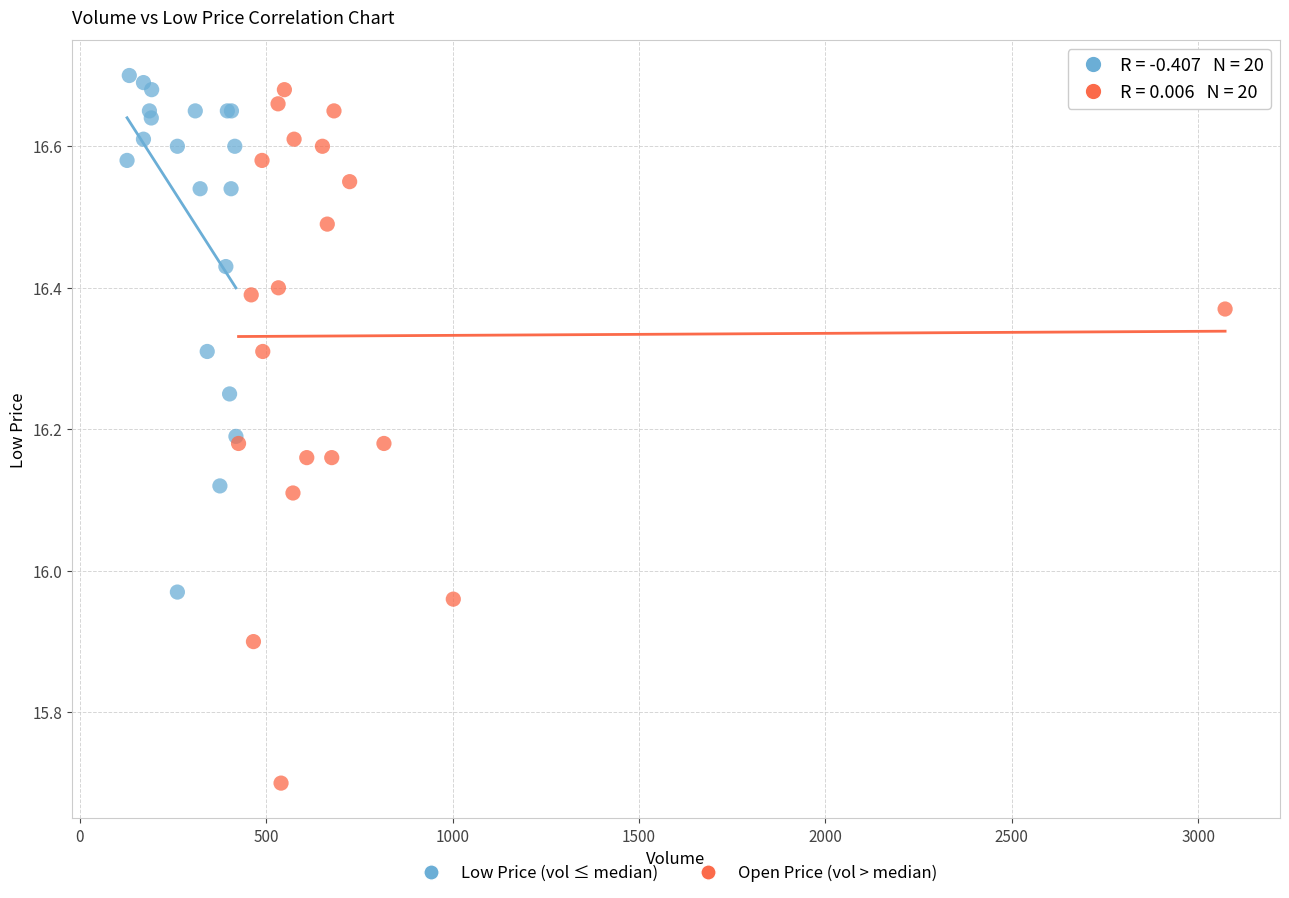

Which series reaches the minimum Y coordinate?

Open Price (vol > median)